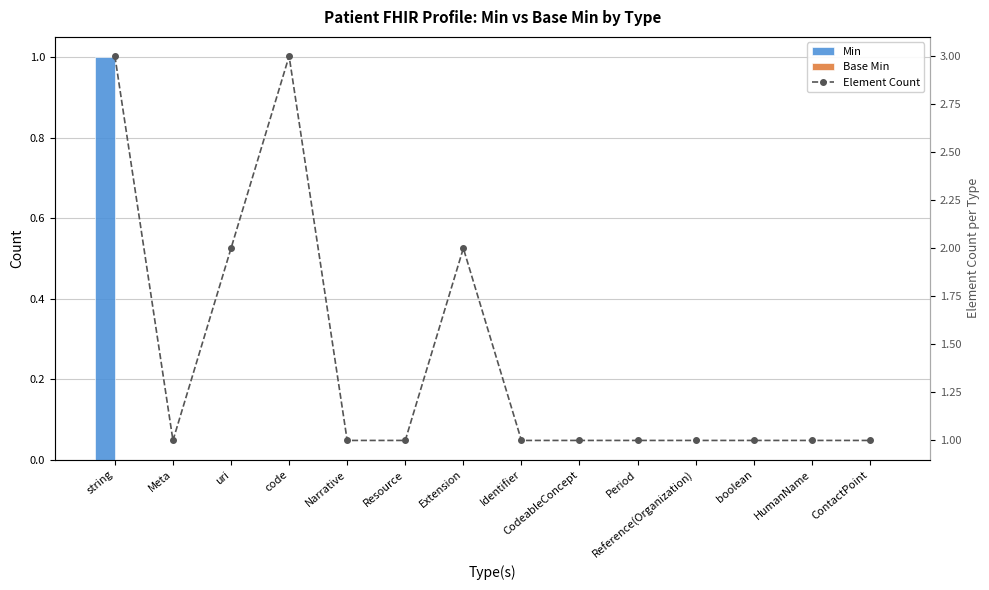

Reading left to right, transcribe all the data shown in this chart.

Min: 1	0	0	0	0	0	0	0	0	0	0	0	0	0
Base Min: 0	0	0	0	0	0	0	0	0	0	0	0	0	0
Element Count: 3	1	2	3	1	1	2	1	1	1	1	1	1	1